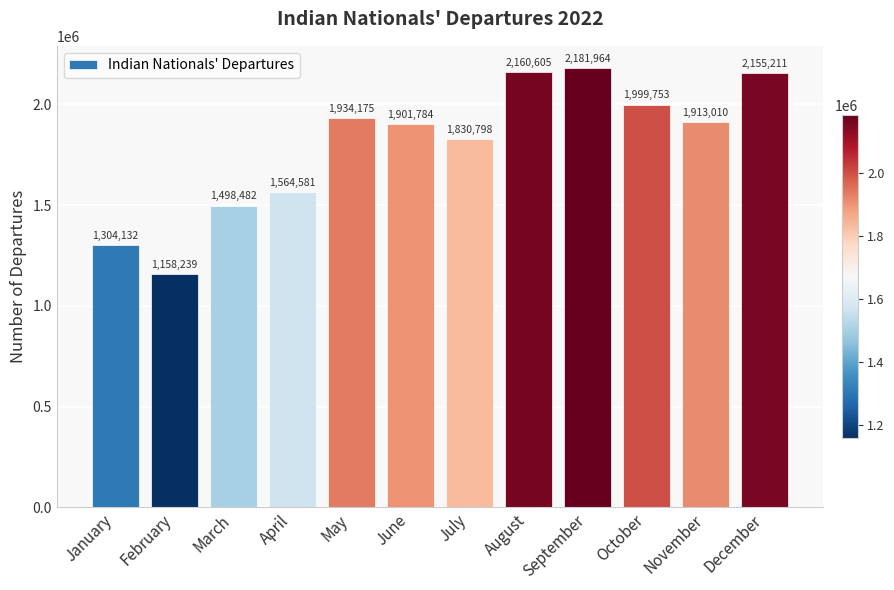

Reading left to right, list all the values displayed in this chart.

1304132	1158239	1498482	1564581	1934175	1901784	1830798	2160605	2181964	1999753	1913010	2155211